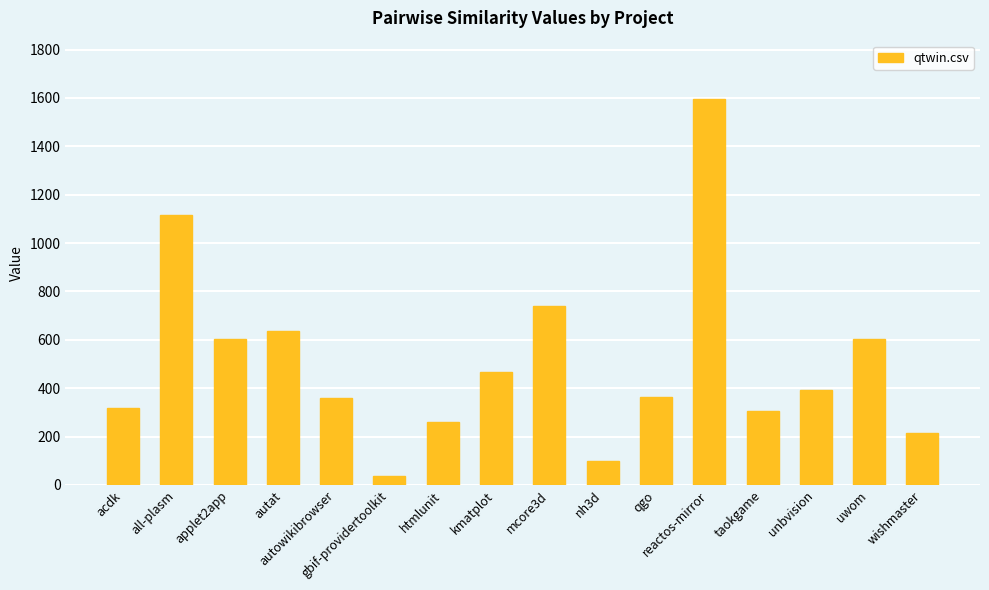

What is the greatest value displayed?

1597